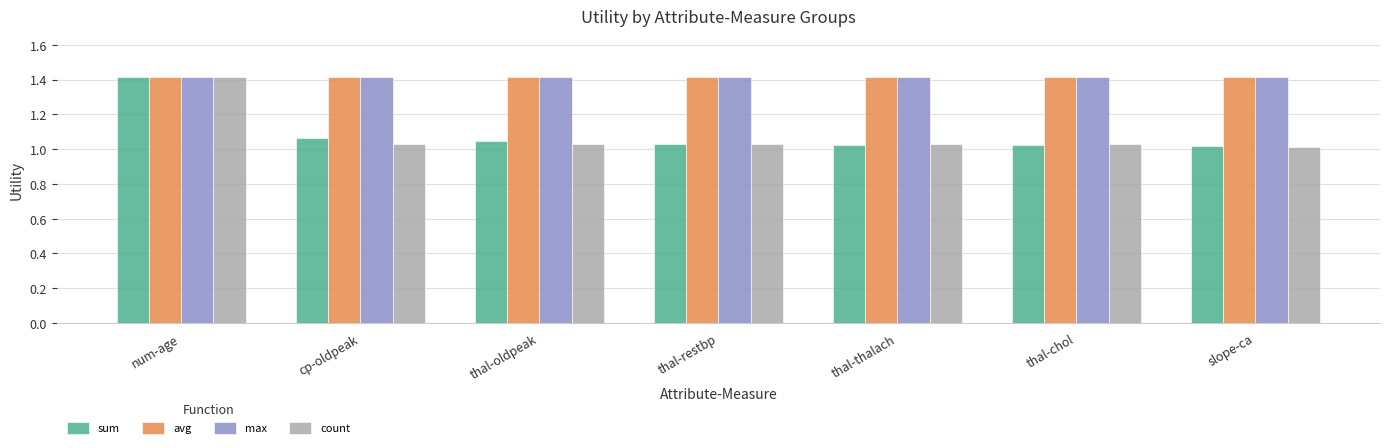

How many groups of bars are there?

7